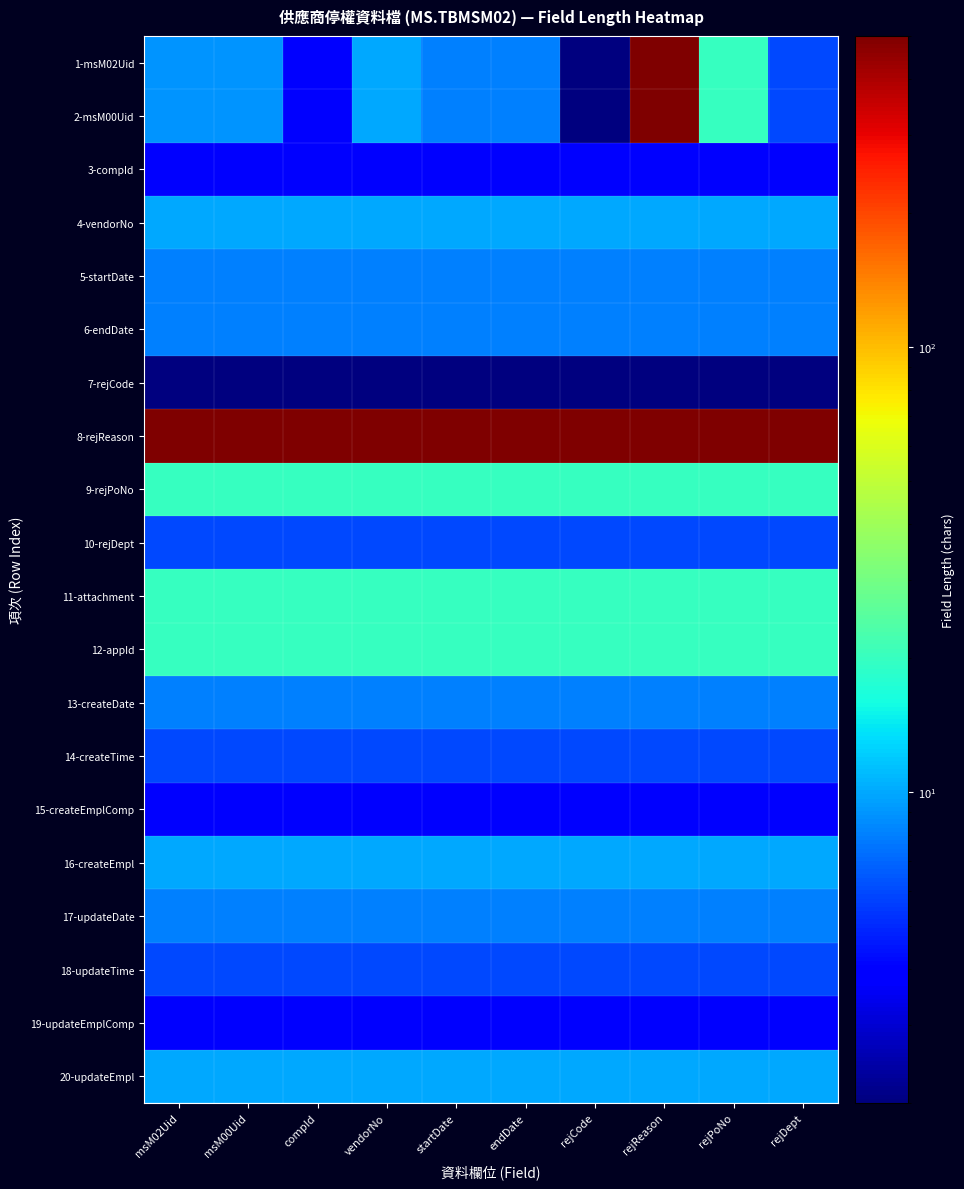

Rank the series by their maximum value, from highest to lowest.

1-msM02Uid, 2-msM00Uid, 8-rejReason, 9-rejPoNo, 11-attachment, 12-appId, 4-vendorNo, 16-createEmpl, 20-updateEmpl, 5-startDate, 6-endDate, 13-createDate, 17-updateDate, 10-rejDept, 14-createTime, 18-updateTime, 3-compId, 15-createEmplComp, 19-updateEmplComp, 7-rejCode